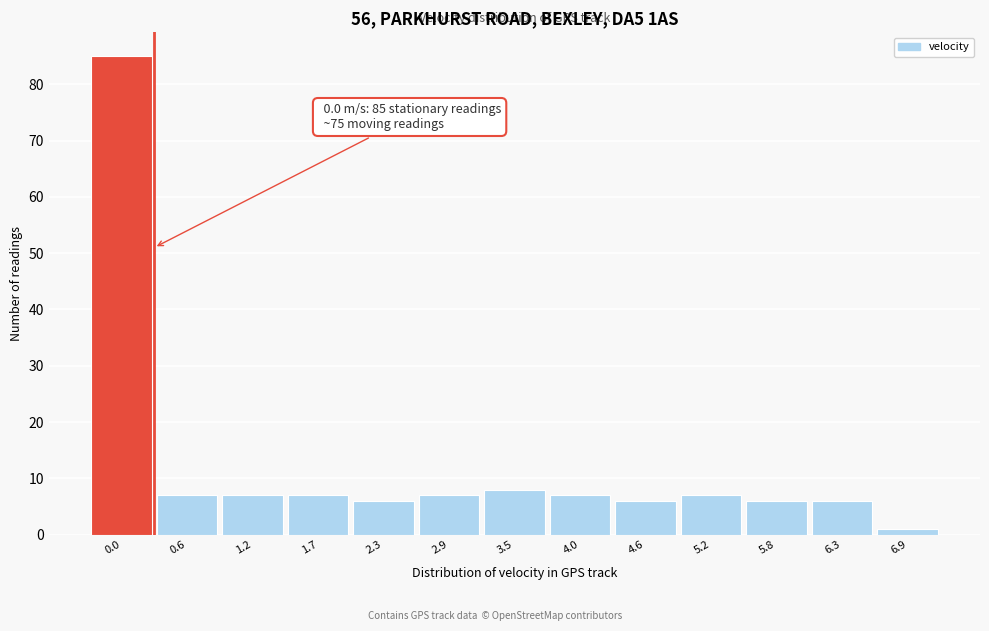

Reading left to right, list all the values displayed in this chart.

85	7	7	7	6	7	8	7	6	7	6	6	1